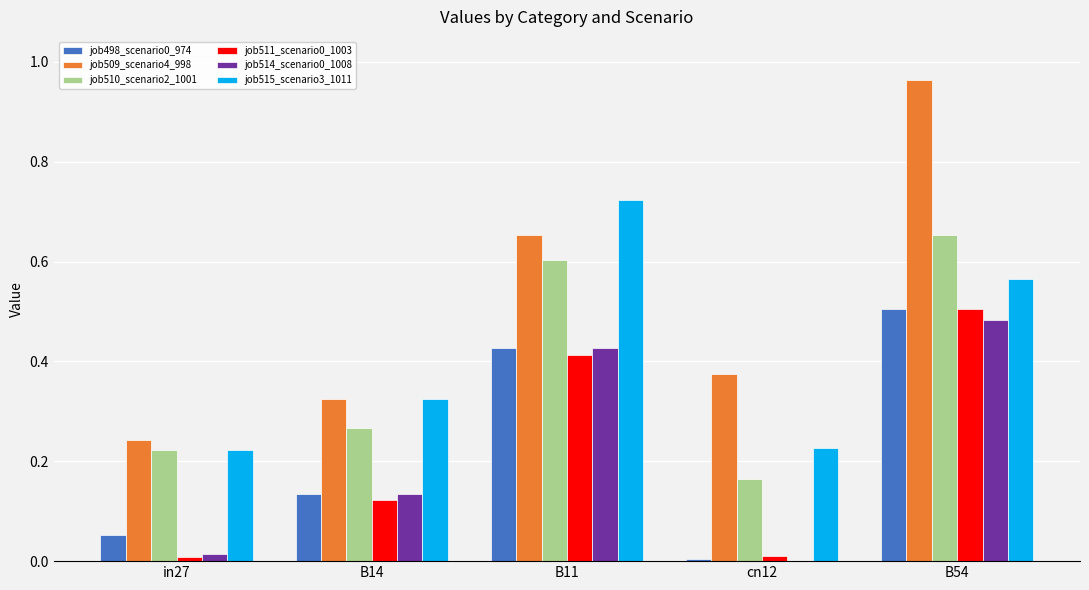

Which series has the largest total across all categories?

job509_scenario4_998